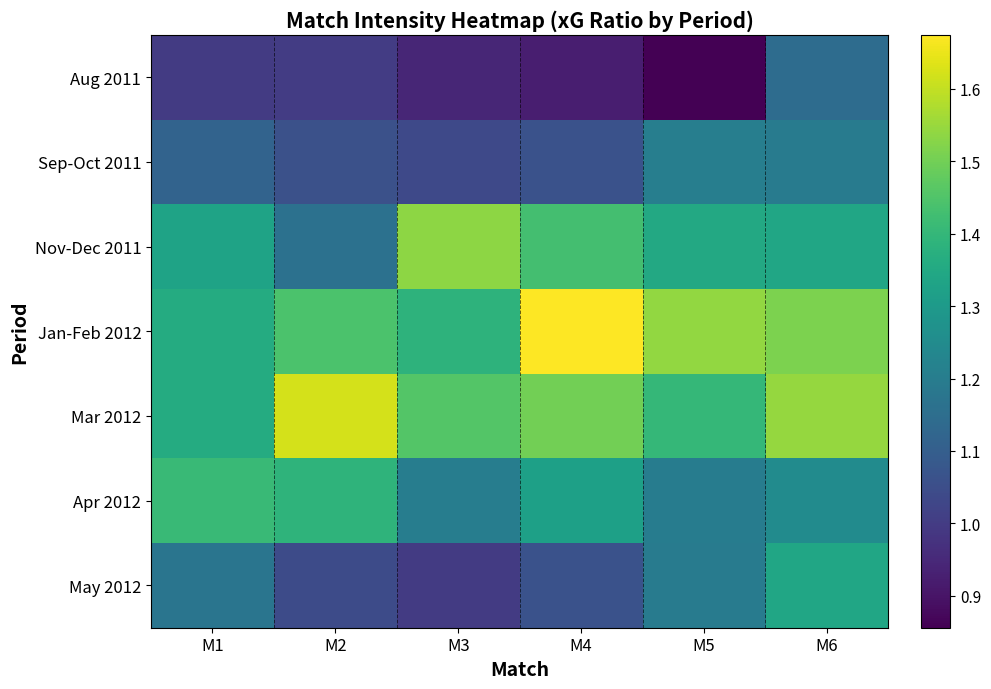

Reading left to right, what are all the values shown in this chart?

Aug 2011: M1=1.0	M2=1.0	M3=0.9	M4=0.9	M5=0.9	M6=1.1
Sep-Oct 2011: M1=1.1	M2=1.1	M3=1.0	M4=1.1	M5=1.2	M6=1.2
Nov-Dec 2011: M1=1.3	M2=1.2	M3=1.5	M4=1.4	M5=1.3	M6=1.3
Jan-Feb 2012: M1=1.4	M2=1.4	M3=1.4	M4=1.7	M5=1.5	M6=1.5
Mar 2012: M1=1.4	M2=1.6	M3=1.5	M4=1.5	M5=1.4	M6=1.5
Apr 2012: M1=1.4	M2=1.4	M3=1.2	M4=1.3	M5=1.2	M6=1.3
May 2012: M1=1.2	M2=1.0	M3=1.0	M4=1.1	M5=1.2	M6=1.3